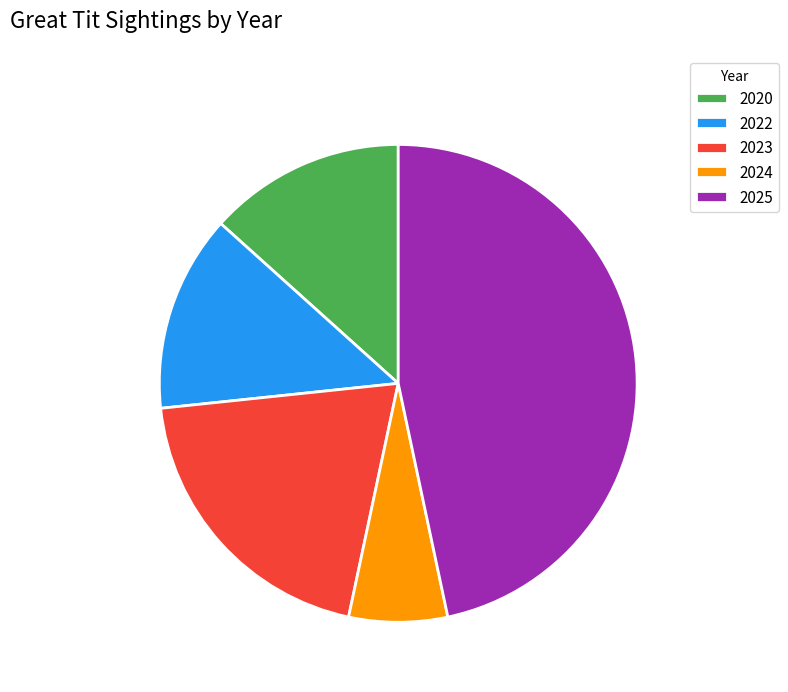

What is the smallest slice in the pie chart?

2024